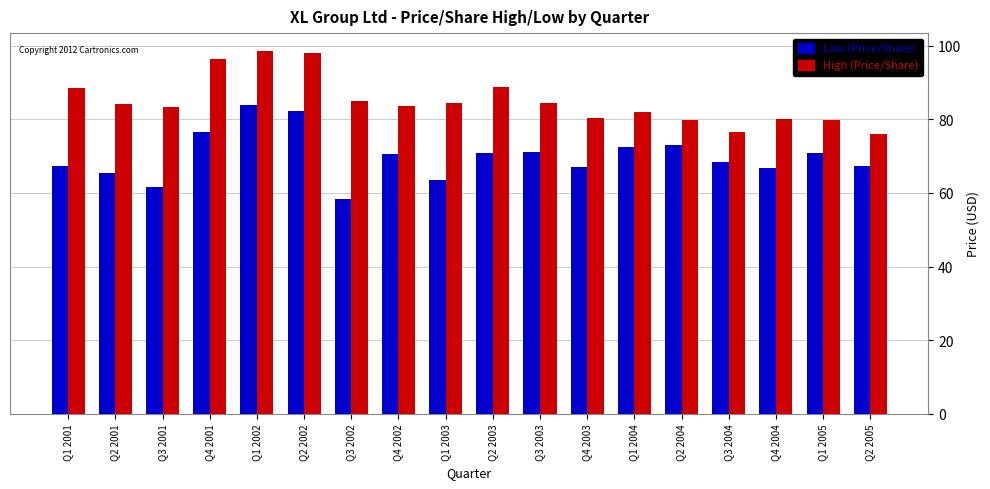

What is the sum of all Low (Price/Share) values?

1257.6